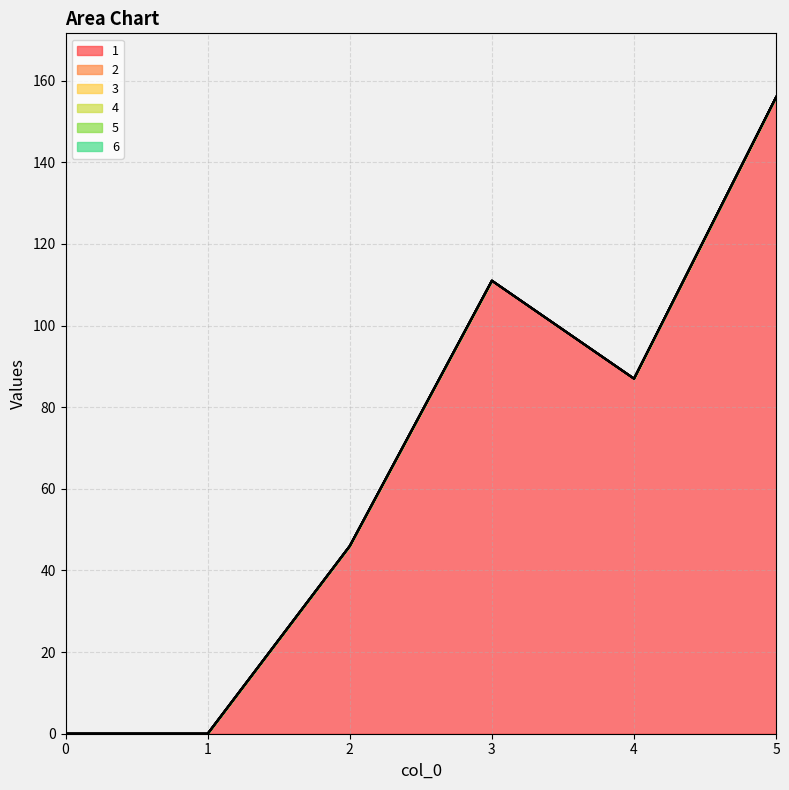

True or false: 3 has a value of 0 at 0.

True